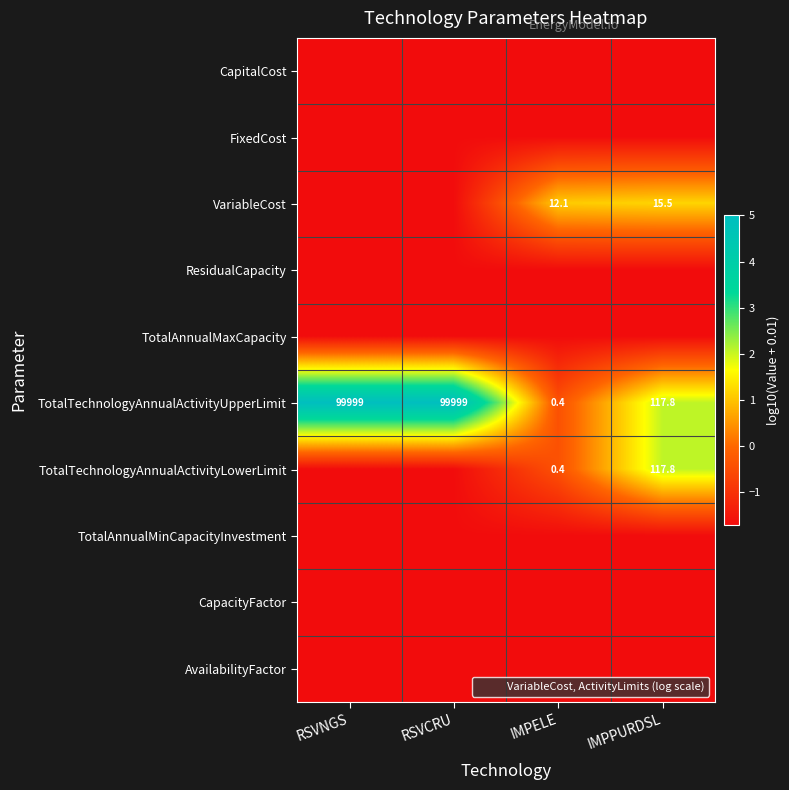

At which label does TotalAnnualMaxCapacity reach its peak?

RSVNGS